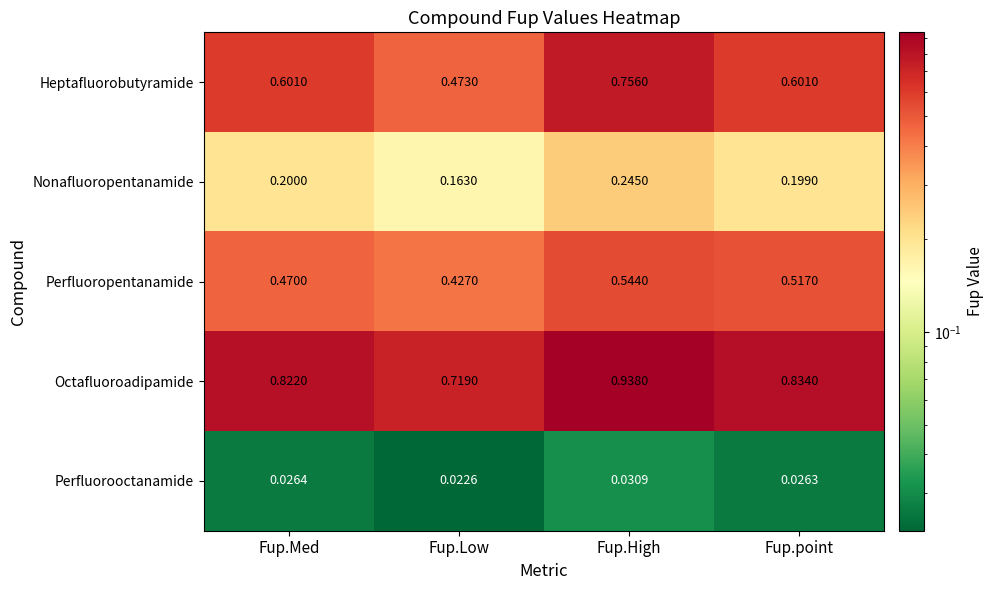

At which category is the sum across all series the highest?

Fup.High